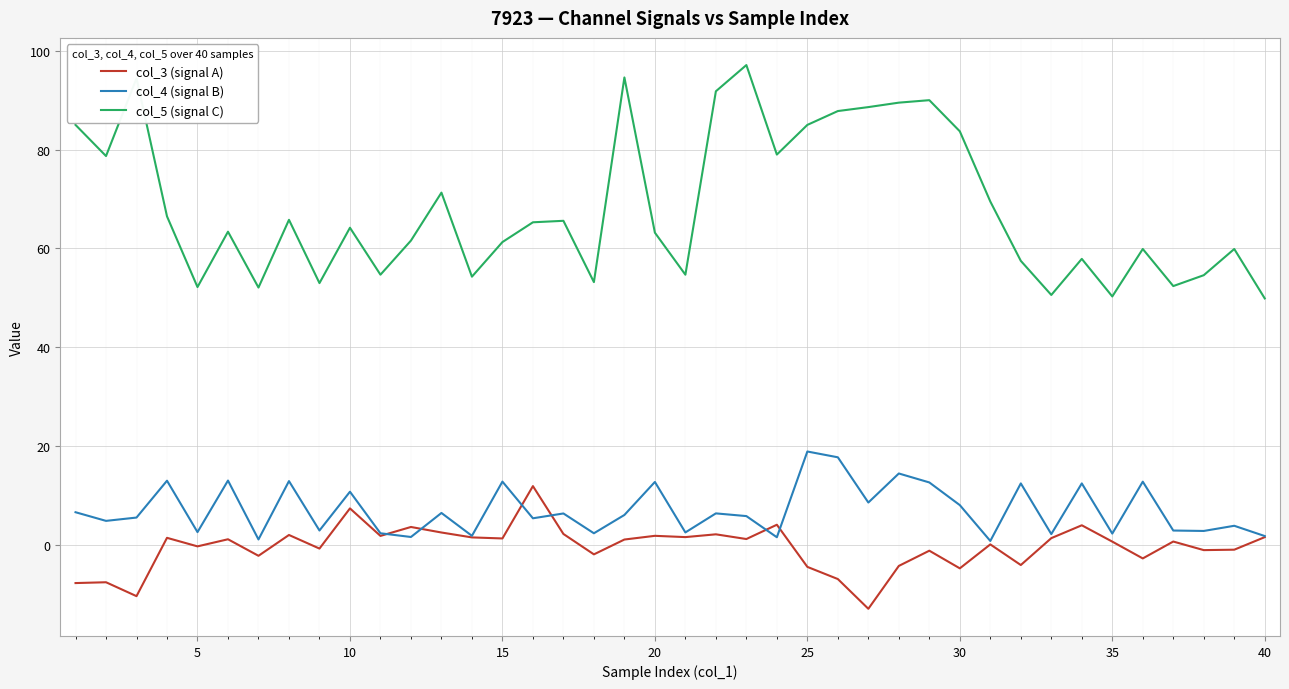

Which series has the largest total across all categories?

col_5 (signal C)